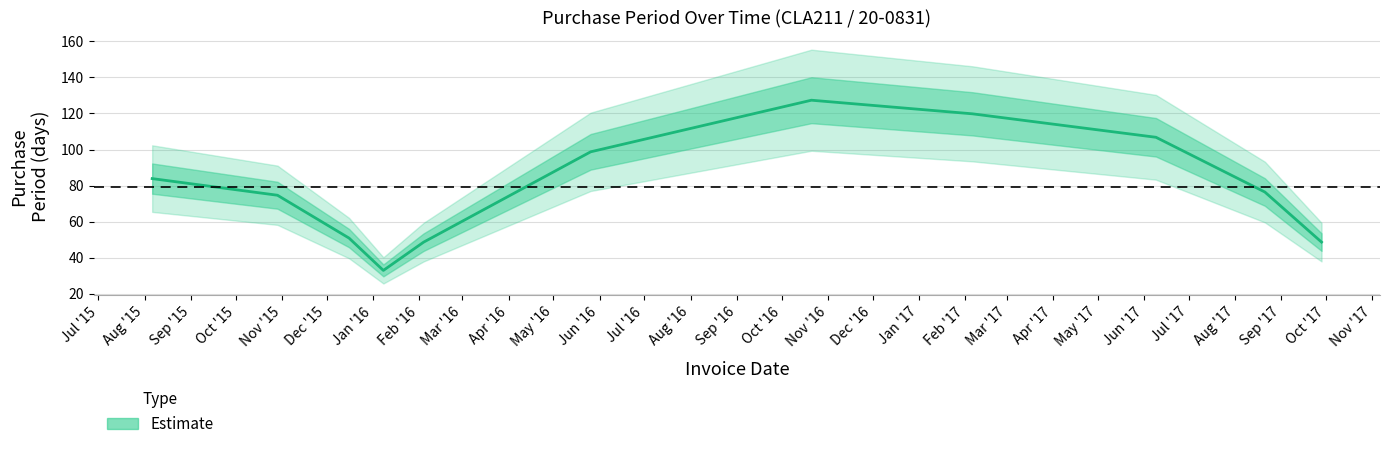

True or false: the data shows 48 at 2015-12-16.

True